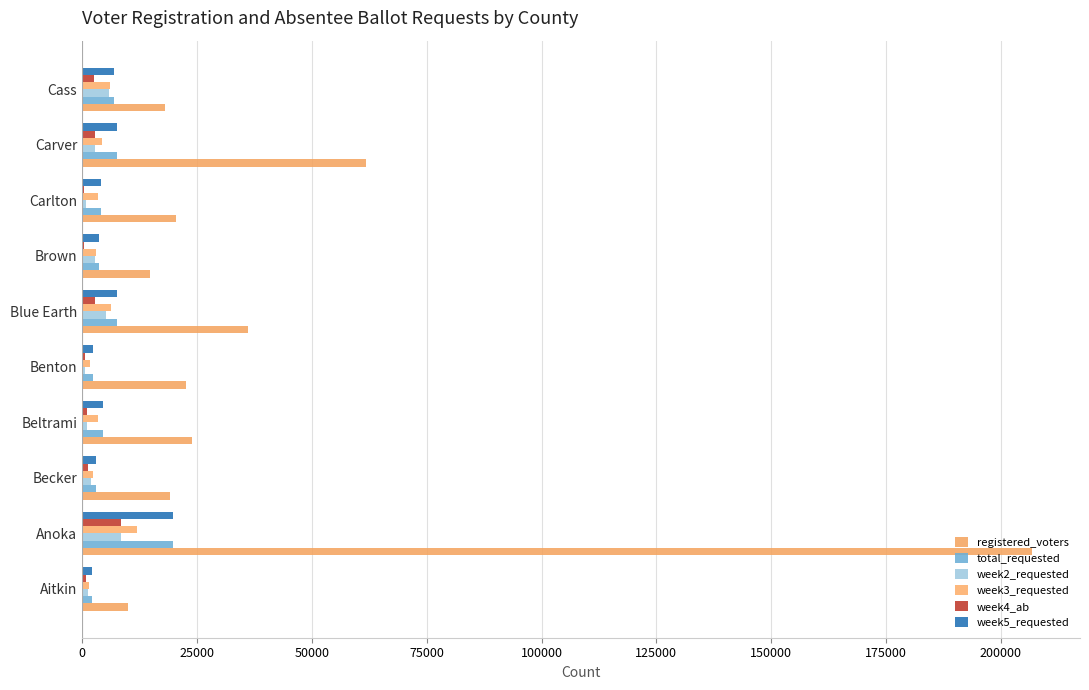

How many data points does each series have?

10